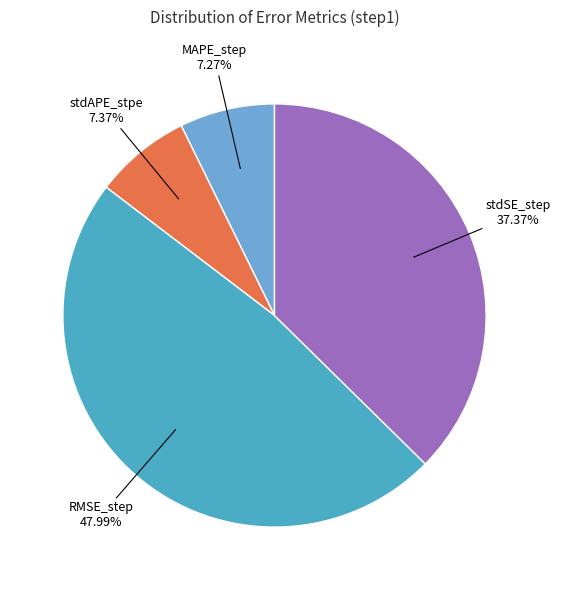

How many slices are in this pie chart?

4